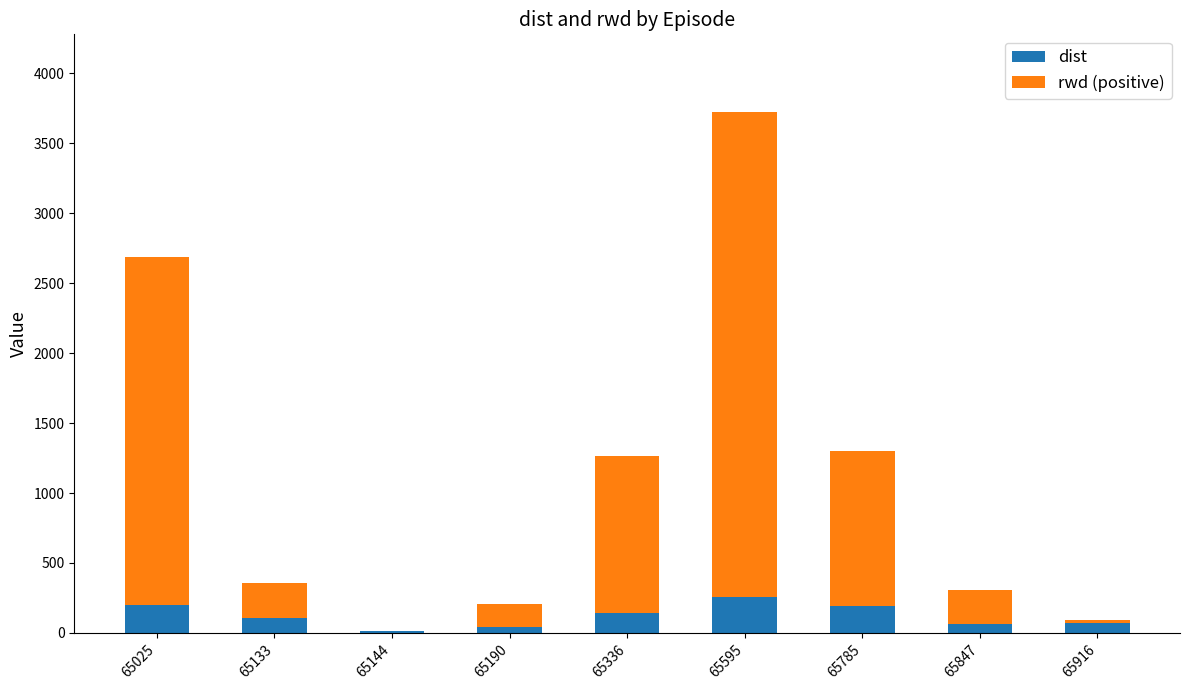

How many data points does each series have?

9